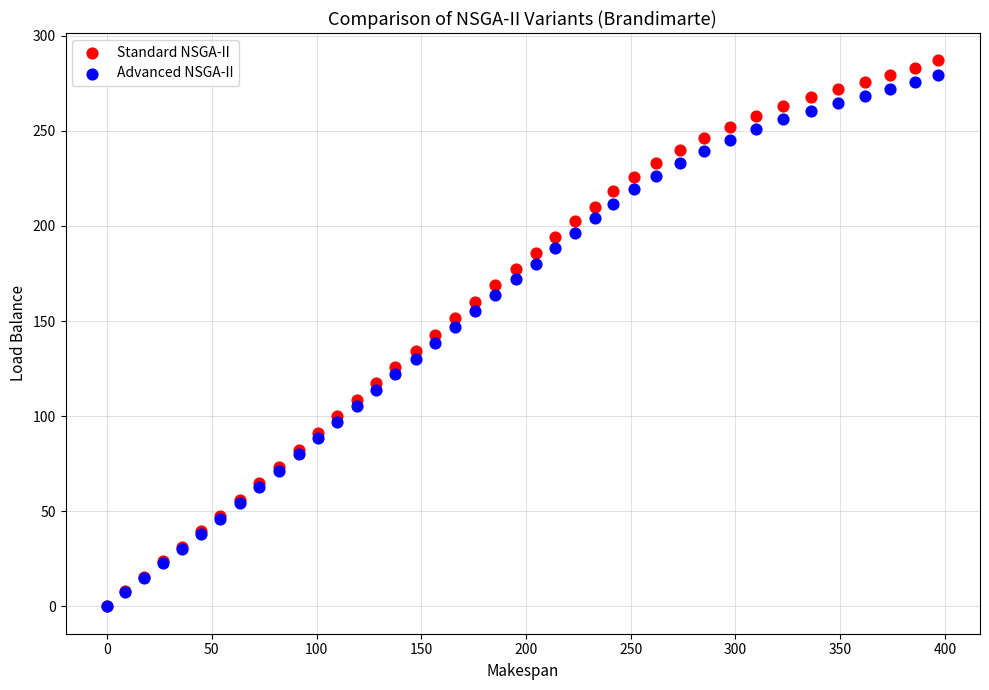

What are all the series names shown in the legend?

Standard NSGA-II, Advanced NSGA-II